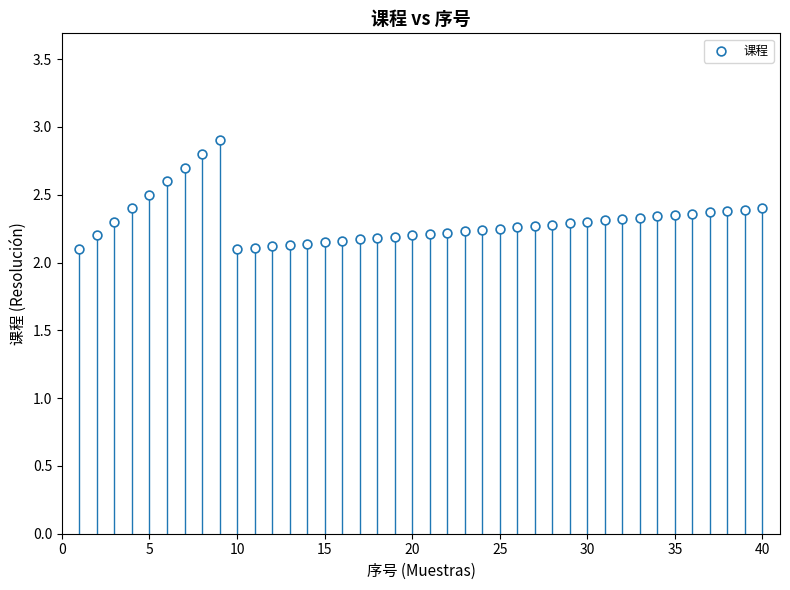

What is the range of X values (max minus min)?

39.0